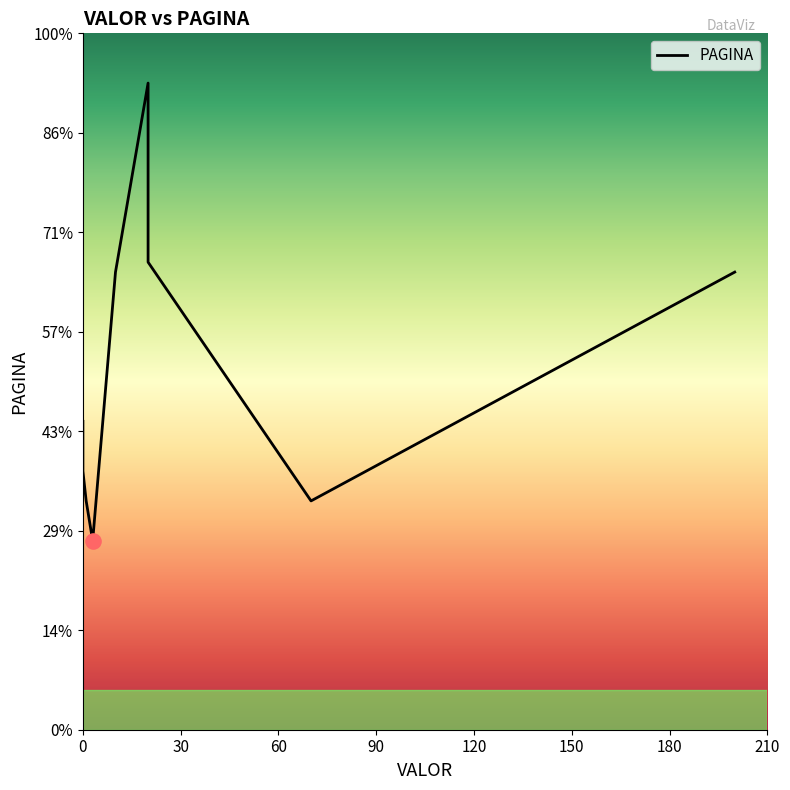

What is the ratio of the value at 20 to the value at 10?

1.0